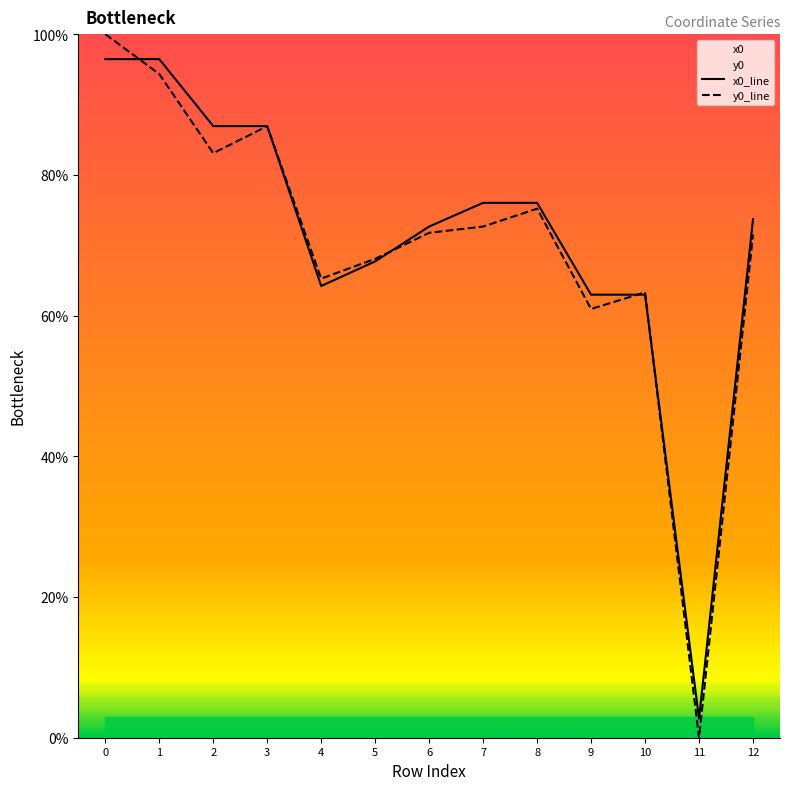

The y0_line series shows 153.1 at 1. True or false?

False